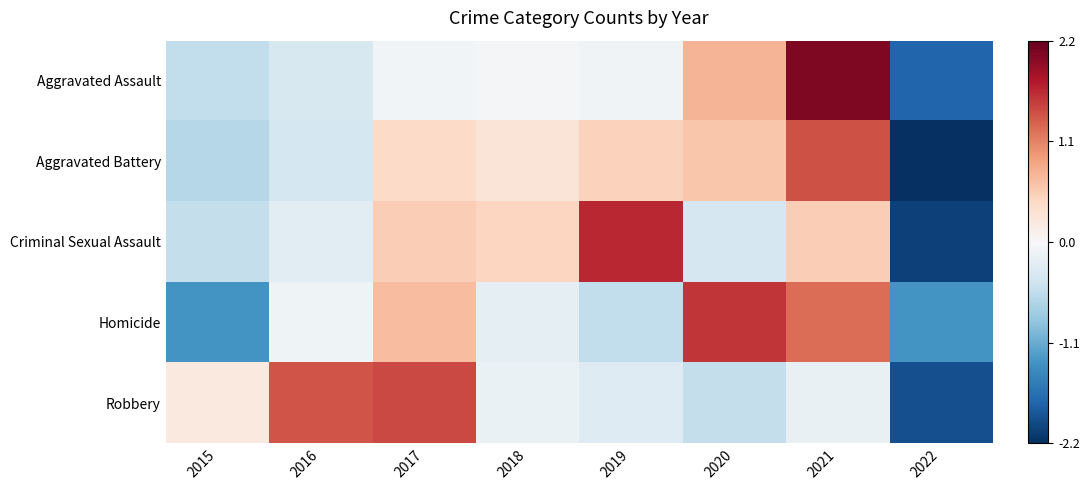

Reading left to right, extract all data points from this chart.

Aggravated Assault: 2015=-0.5	2016=-0.3	2017=-0.1	2018=-0.0	2019=-0.1	2020=0.7	2021=2.0	2022=-1.7
Aggravated Battery: 2015=-0.6	2016=-0.4	2017=0.4	2018=0.3	2019=0.5	2020=0.6	2021=1.4	2022=-2.2
Criminal Sexual Assault: 2015=-0.5	2016=-0.2	2017=0.5	2018=0.5	2019=1.6	2020=-0.4	2021=0.5	2022=-2.0
Homicide: 2015=-1.3	2016=-0.1	2017=0.7	2018=-0.2	2019=-0.5	2020=1.5	2021=1.2	2022=-1.3
Robbery: 2015=0.2	2016=1.4	2017=1.4	2018=-0.1	2019=-0.3	2020=-0.5	2021=-0.2	2022=-1.9